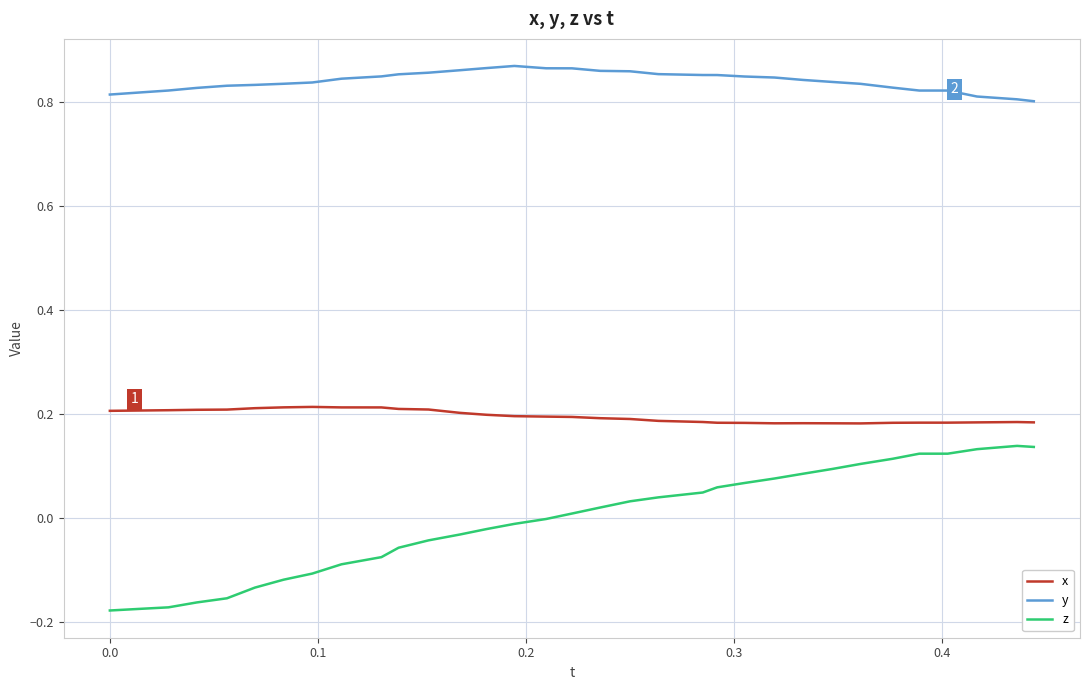

Which series has the largest total across all categories?

y